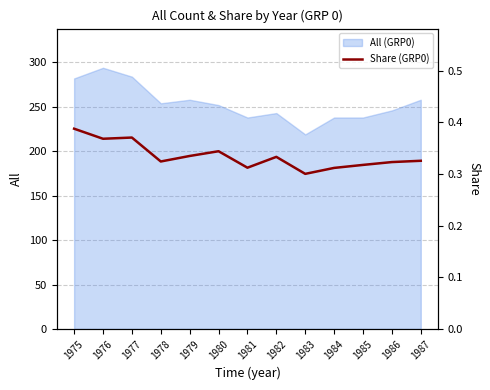

True or false: the data shows 0.1 at 1976.

False